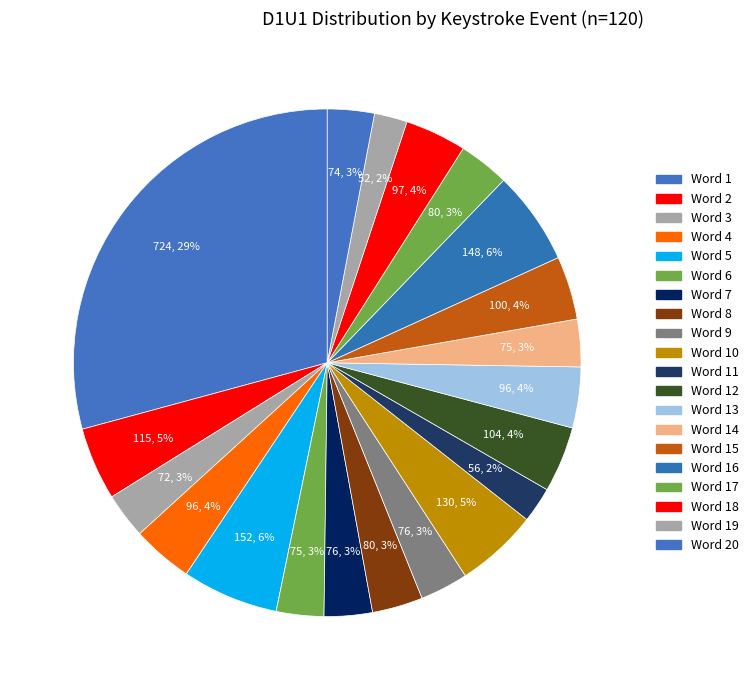

What percentage is the Word 14 slice, to the nearest percent?

3%